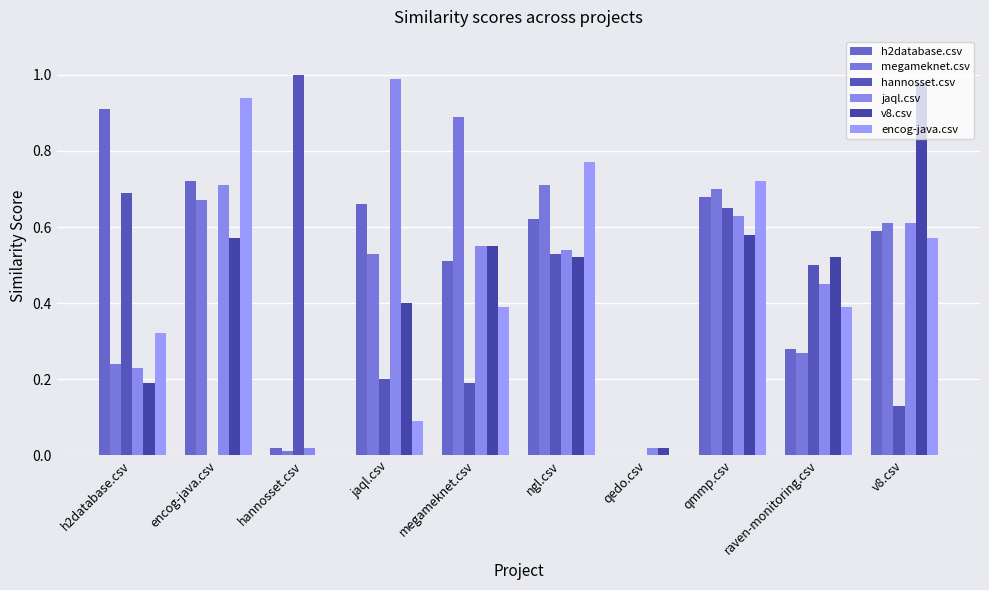

Reading left to right, list all the values displayed in this chart.

h2database.csv: h2database.csv=0.9	encog-java.csv=0.7	hannosset.csv=0.0	jaql.csv=0.7	megameknet.csv=0.5	ngl.csv=0.6	qedo.csv=0.0	qmmp.csv=0.7	raven-monitoring.csv=0.3	v8.csv=0.6
megameknet.csv: h2database.csv=0.2	encog-java.csv=0.7	hannosset.csv=0.0	jaql.csv=0.5	megameknet.csv=0.9	ngl.csv=0.7	qedo.csv=0.0	qmmp.csv=0.7	raven-monitoring.csv=0.3	v8.csv=0.6
hannosset.csv: h2database.csv=0.7	encog-java.csv=0.0	hannosset.csv=1.0	jaql.csv=0.2	megameknet.csv=0.2	ngl.csv=0.5	qedo.csv=0.0	qmmp.csv=0.7	raven-monitoring.csv=0.5	v8.csv=0.1
jaql.csv: h2database.csv=0.2	encog-java.csv=0.7	hannosset.csv=0.0	jaql.csv=1.0	megameknet.csv=0.6	ngl.csv=0.5	qedo.csv=0.0	qmmp.csv=0.6	raven-monitoring.csv=0.5	v8.csv=0.6
v8.csv: h2database.csv=0.2	encog-java.csv=0.6	hannosset.csv=0.0	jaql.csv=0.4	megameknet.csv=0.6	ngl.csv=0.5	qedo.csv=0.0	qmmp.csv=0.6	raven-monitoring.csv=0.5	v8.csv=1.0
encog-java.csv: h2database.csv=0.3	encog-java.csv=0.9	hannosset.csv=0.0	jaql.csv=0.1	megameknet.csv=0.4	ngl.csv=0.8	qedo.csv=0.0	qmmp.csv=0.7	raven-monitoring.csv=0.4	v8.csv=0.6